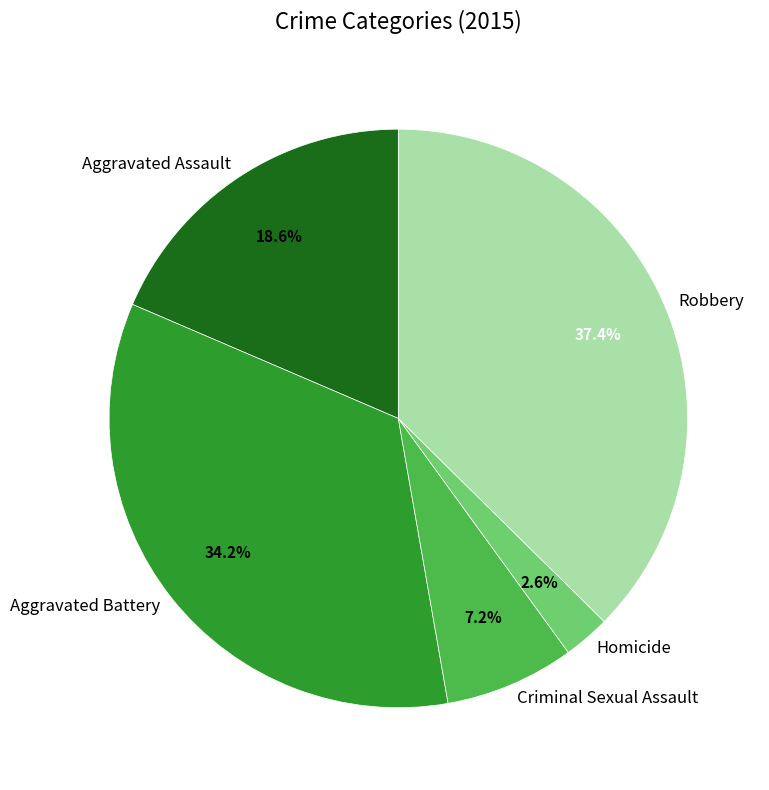

What is the largest slice in the pie chart?

Robbery